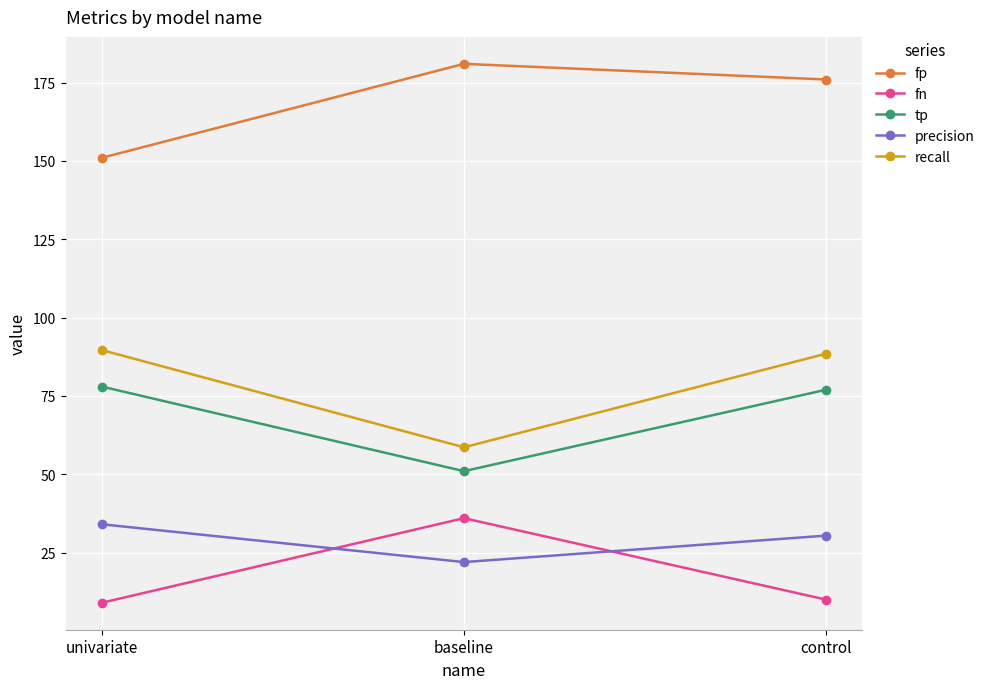

Where does the fp series first go above 176?

baseline